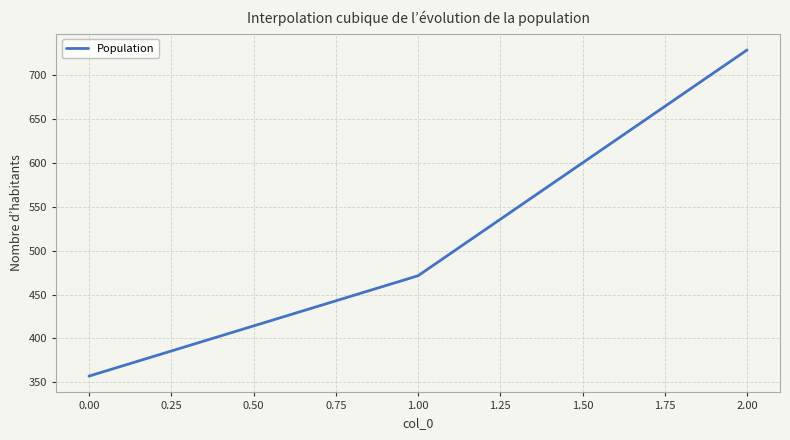

Count the number of data series in this chart.

1